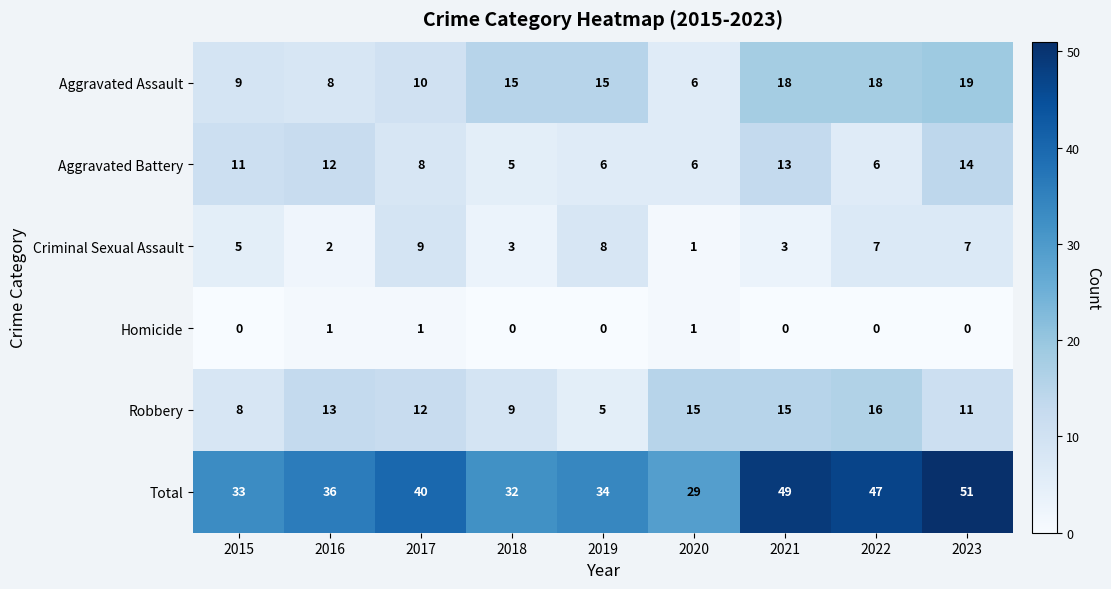

Is it true that Total equals 16 at 2018?

False